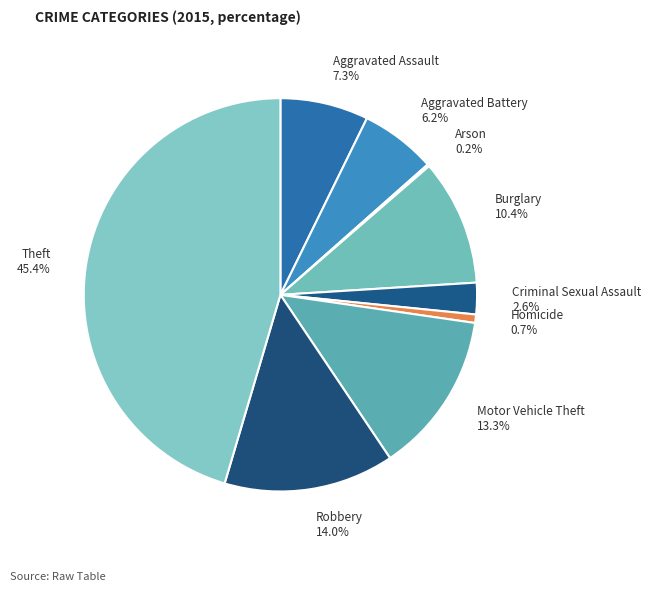

Which category has the biggest portion of the pie?

Theft